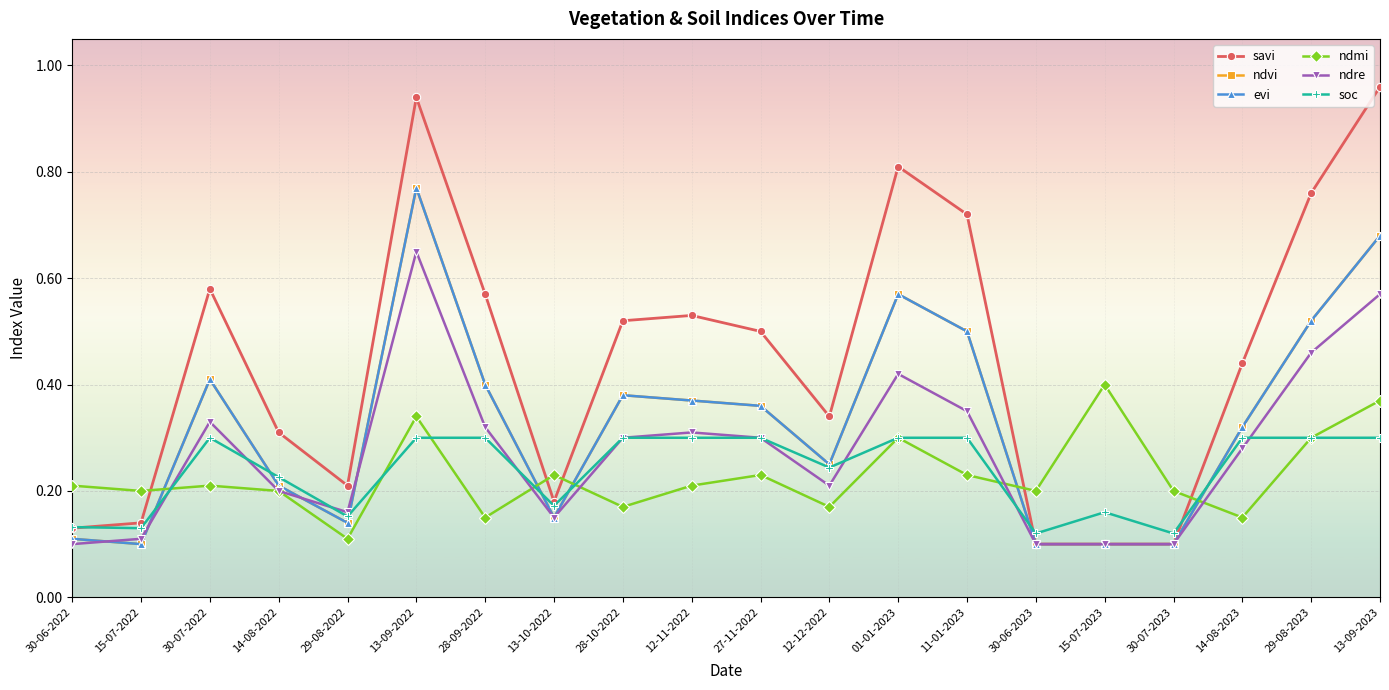

True or false: soc and ndre cross at least once.

True